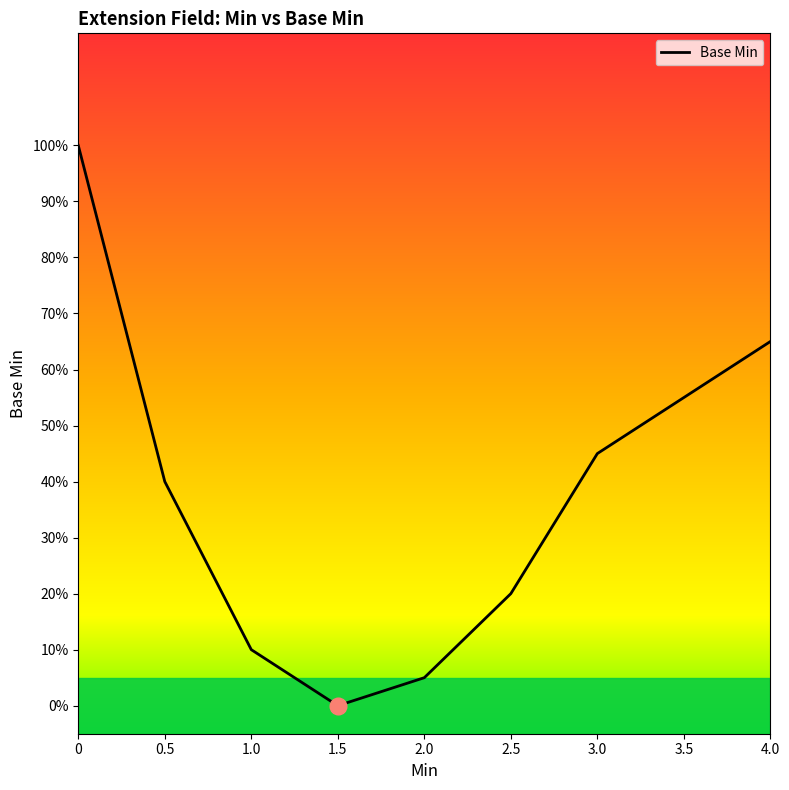

How many lines are shown in the chart?

1